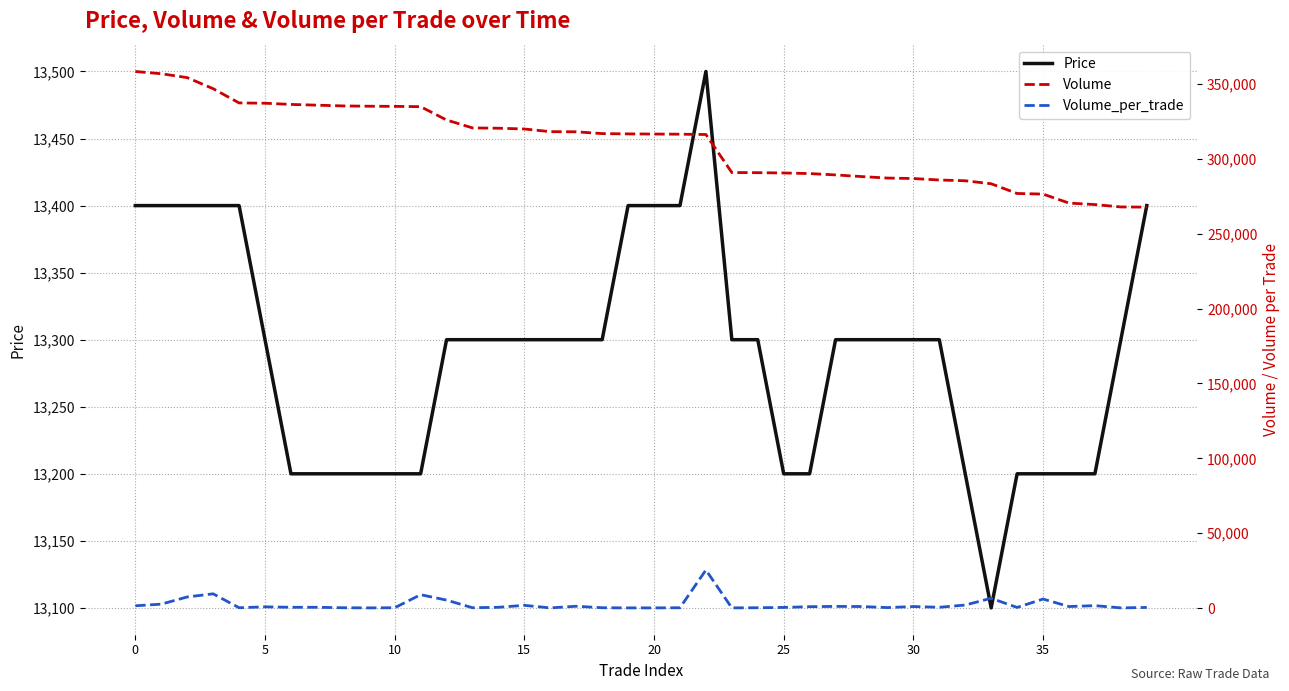

The value of Price at 0 is 13400. True or false?

True